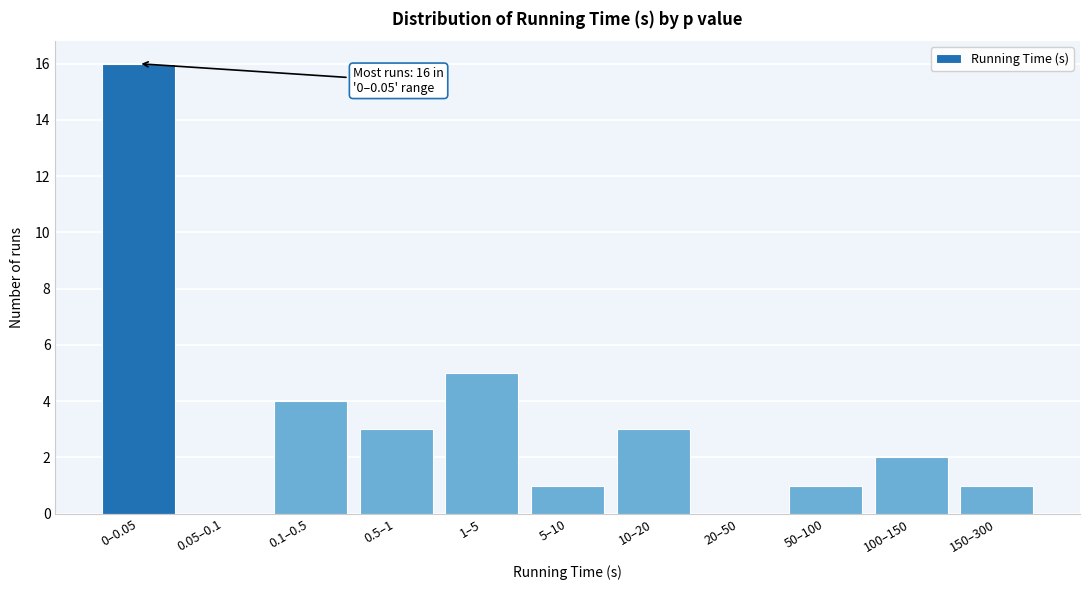

Reading left to right, what are all the values shown in this chart?

0–0.05=16	0.05–0.1=0	0.1–0.5=4	0.5–1=3	1–5=5	5–10=1	10–20=3	20–50=0	50–100=1	100–150=2	150–300=1